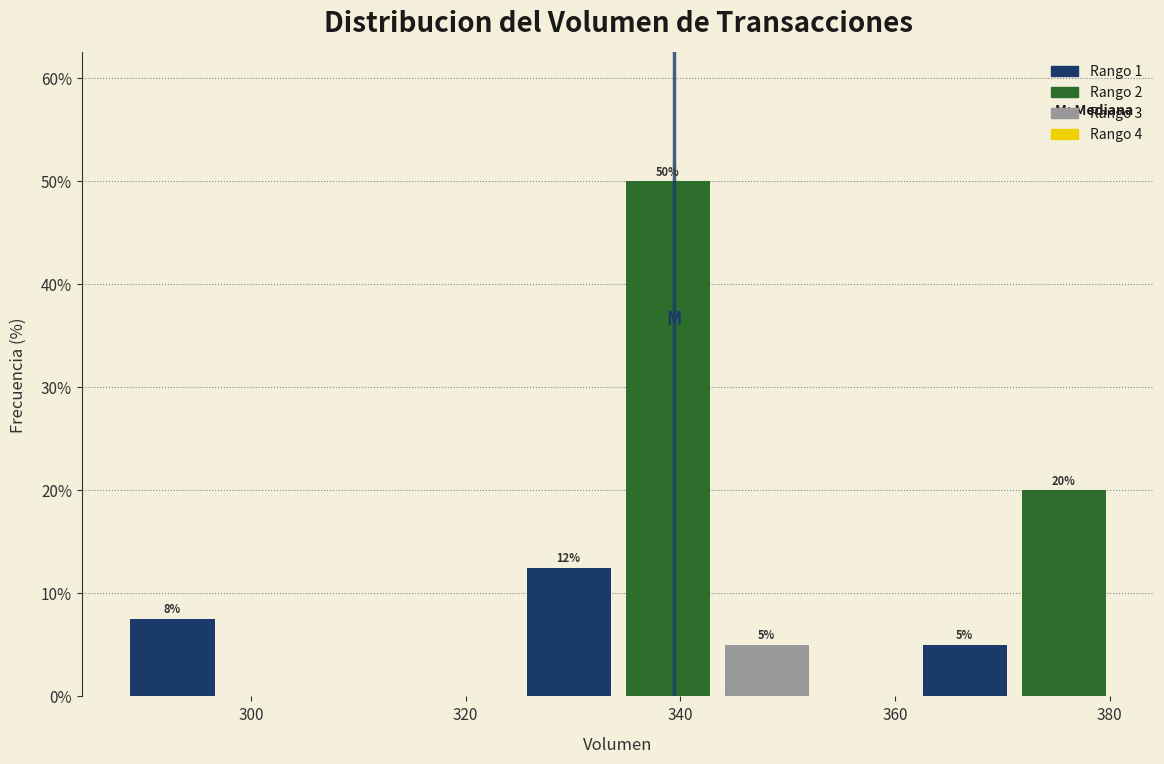

Over which range of the x-axis is the bar tallest?

334 to 344